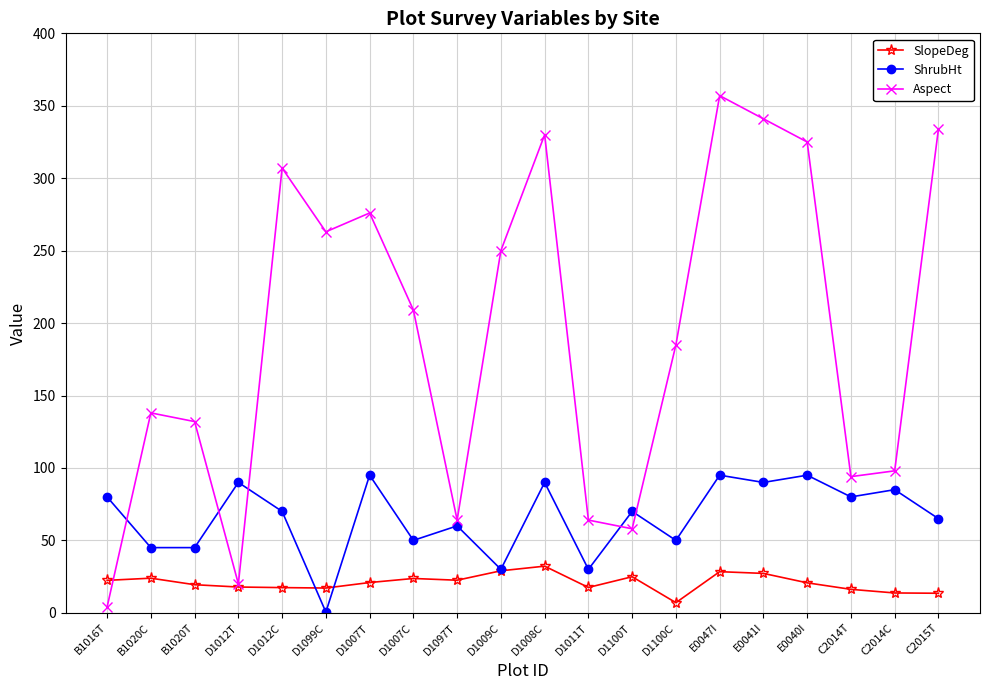

What position from the right is D1100C?

7